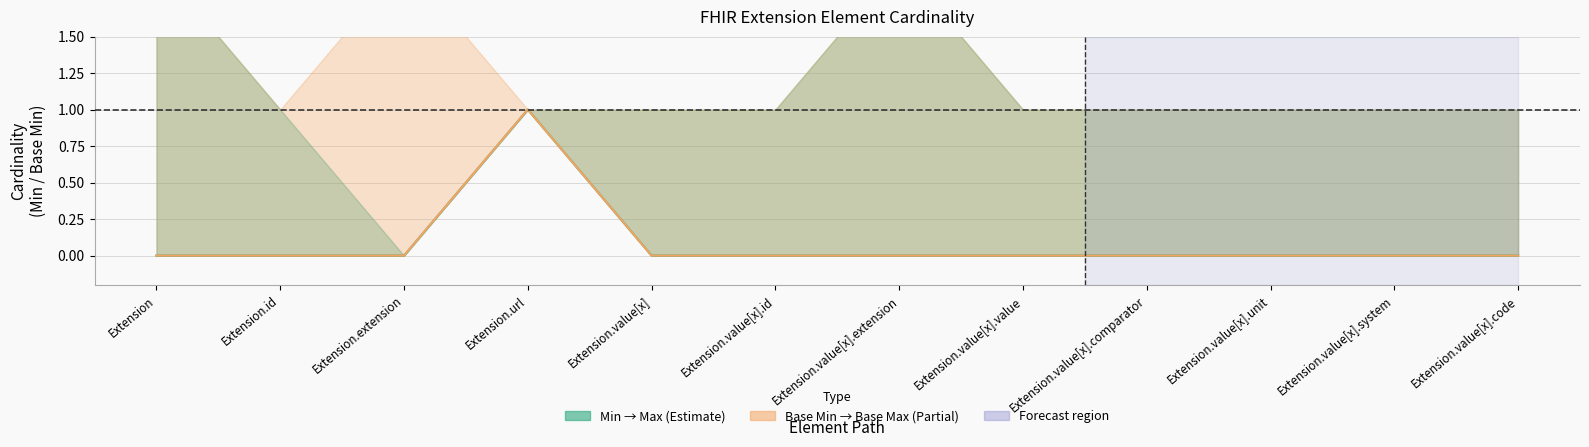

Between Extension.value[x].extension and Extension.value[x], which is larger?

Extension.value[x].extension